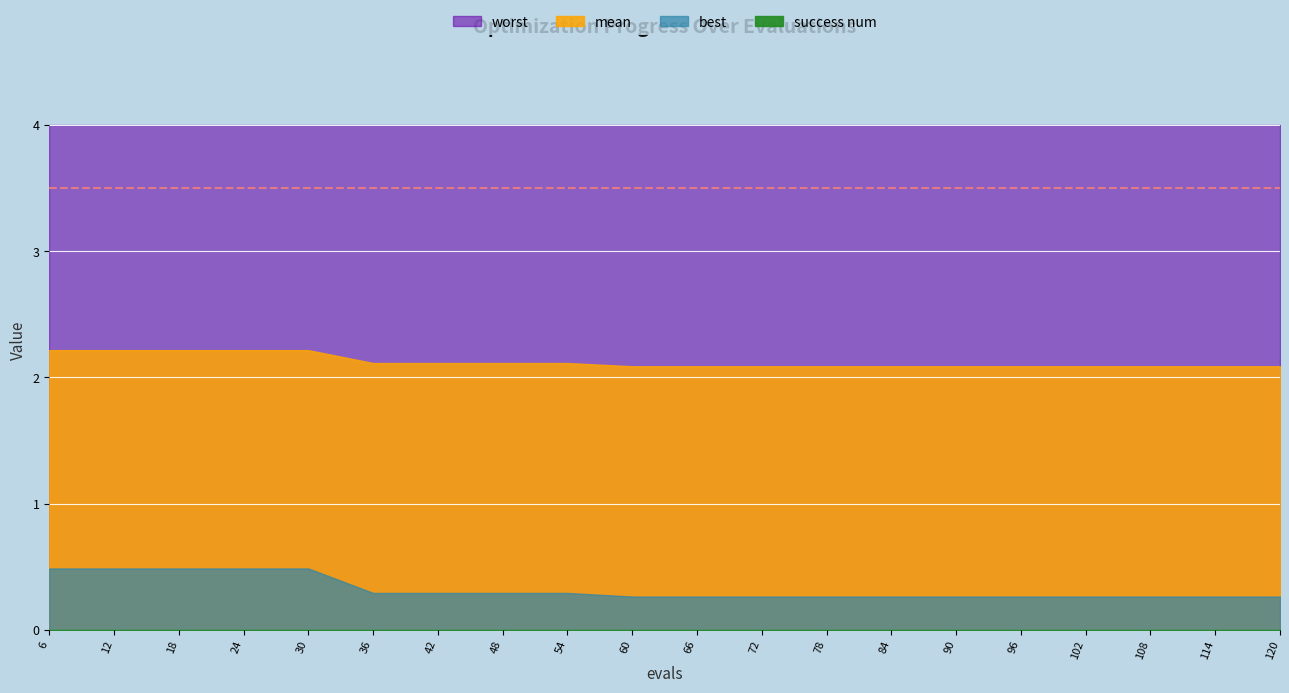

What is the total value across all series at 6?

6.7